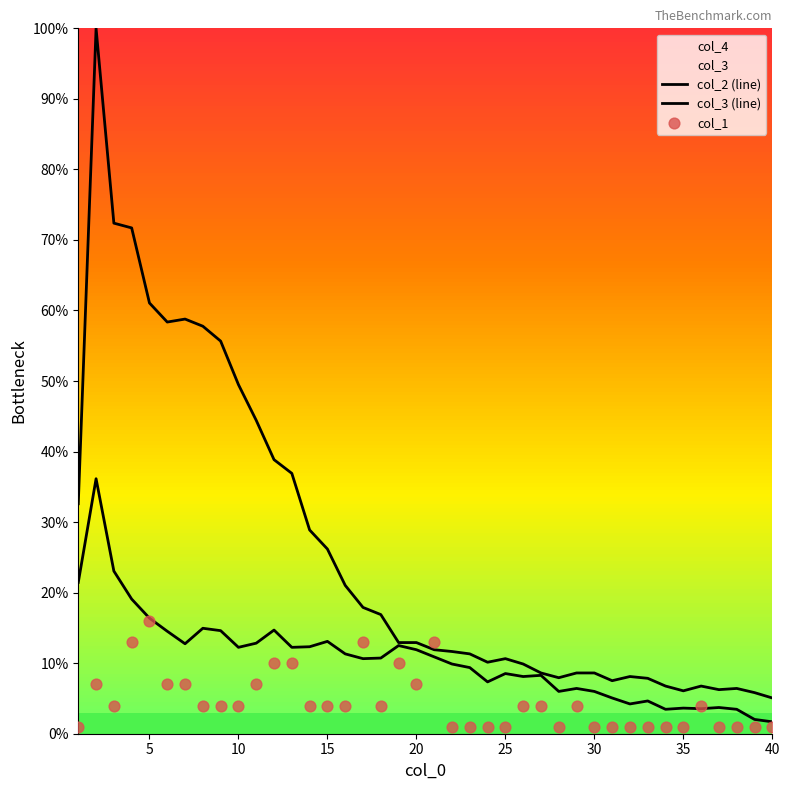

Which series contains the lowest Y value?

col_1